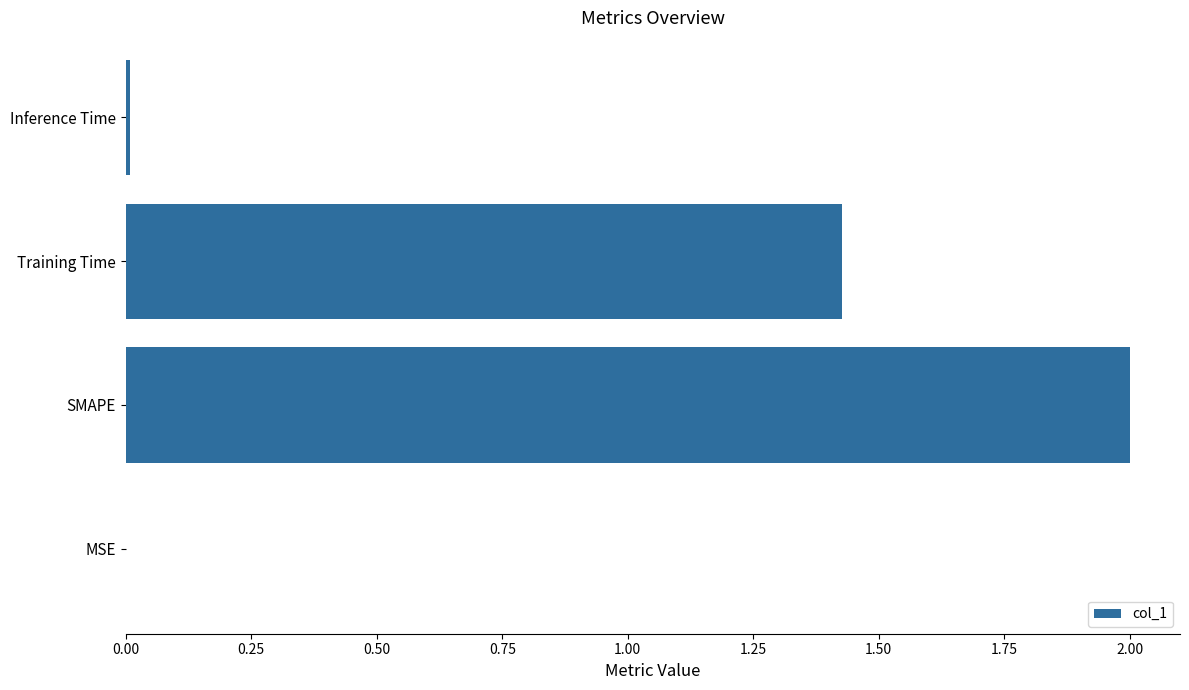

What is the greatest value displayed?

2.0